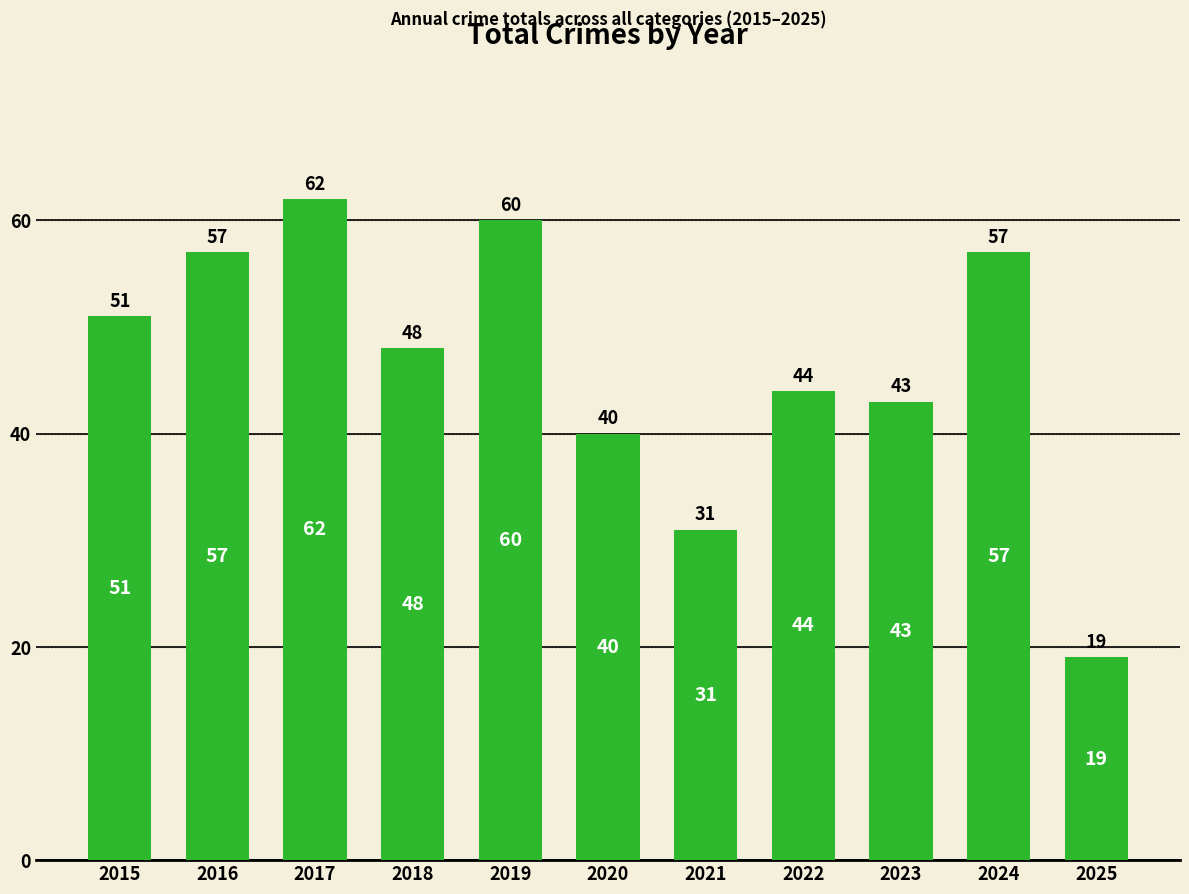

What is the difference between the second highest and minimum values?

41